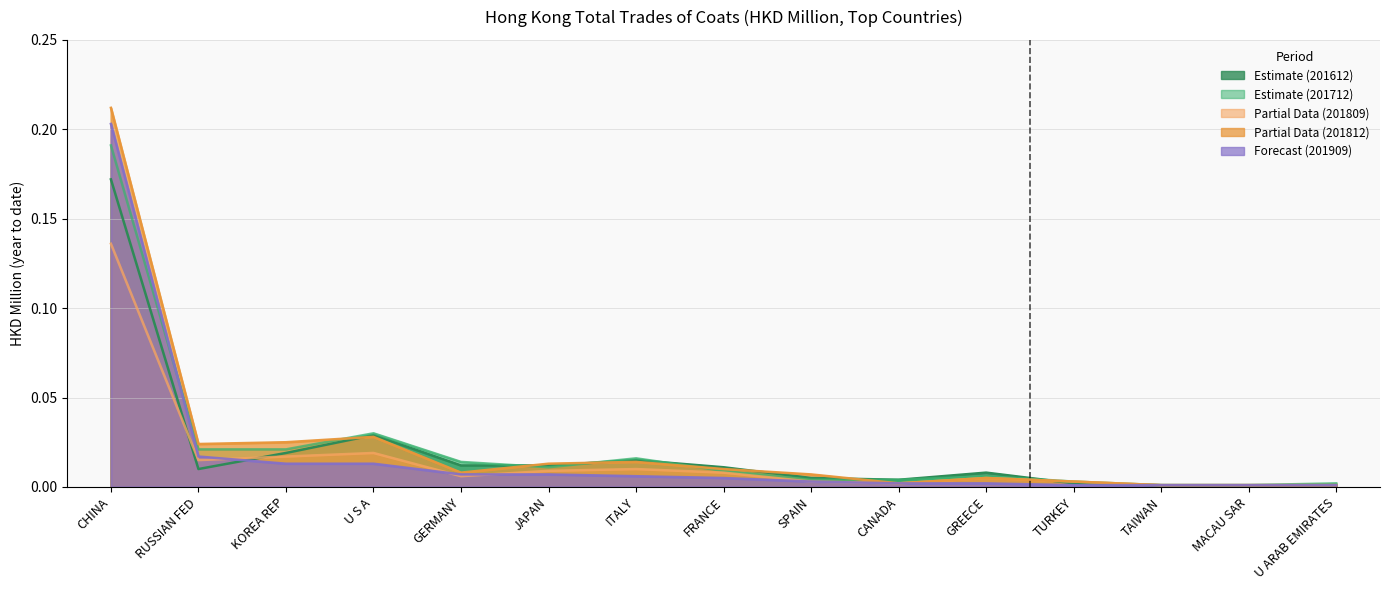

What is the maximum value for 201612?

0.2